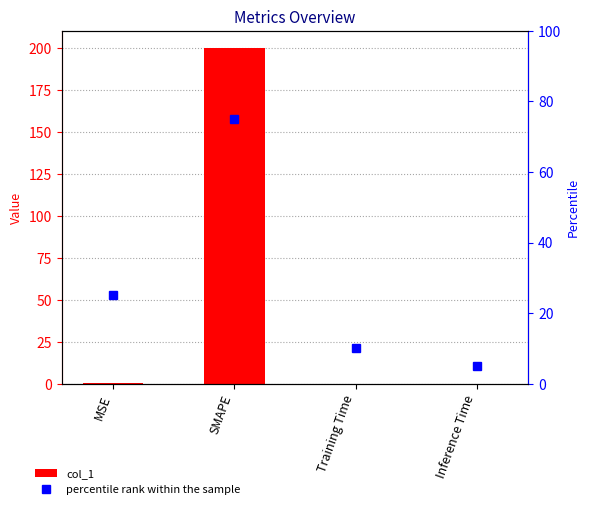

True or false: percentile rank within the sample has a value of 98.2 at SMAPE.

False